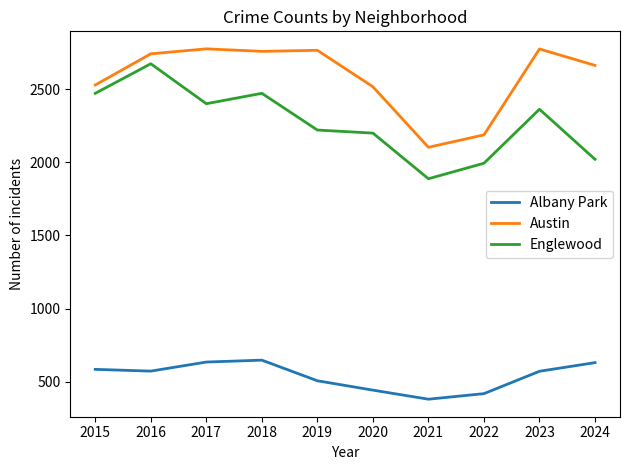

Which series has the largest total across all categories?

Austin